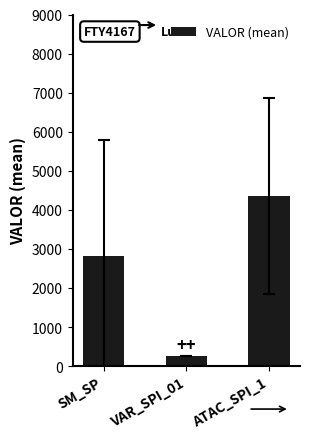

What is the sum of all values?

7433.6